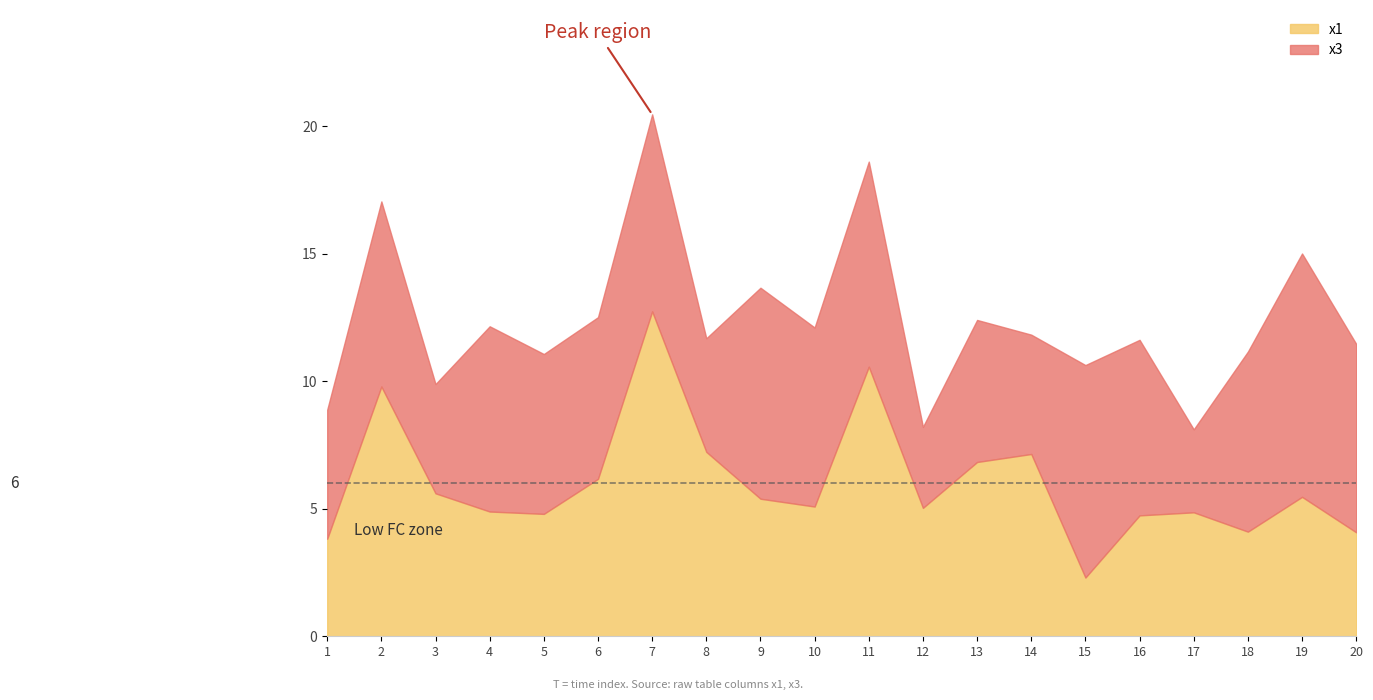

True or false: FC has more than 0 points higher than both neighbors.

True